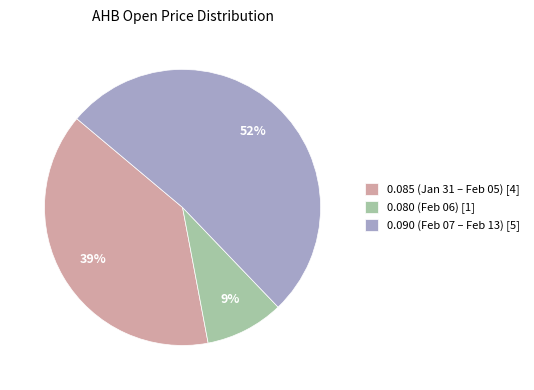

How many segments does this pie chart have?

3